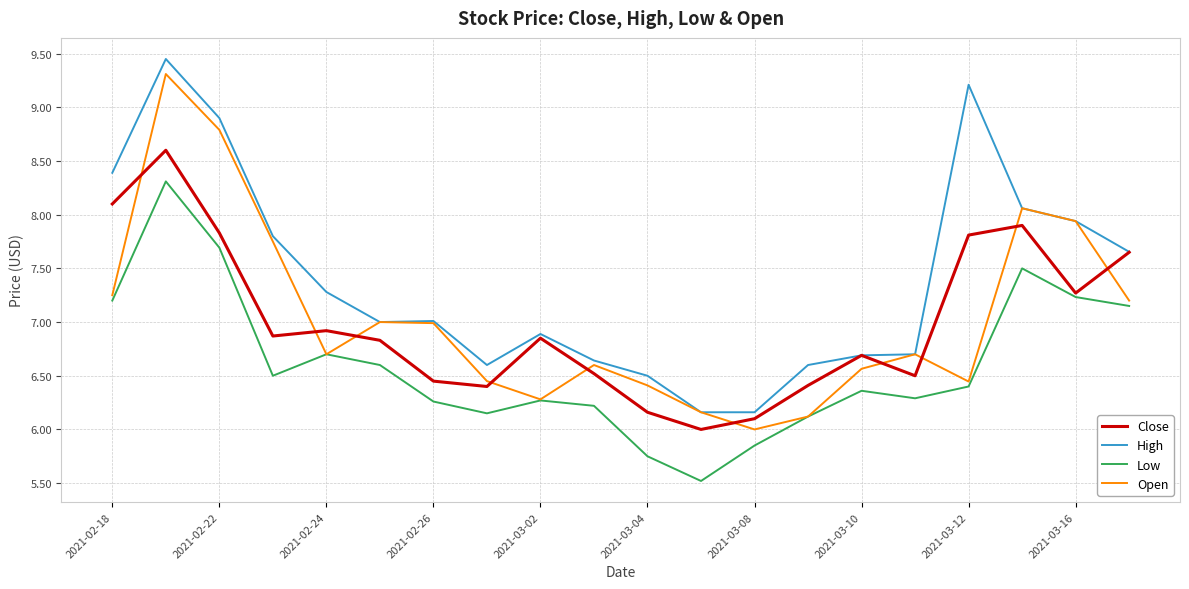

What is the sum of all High values?

147.6